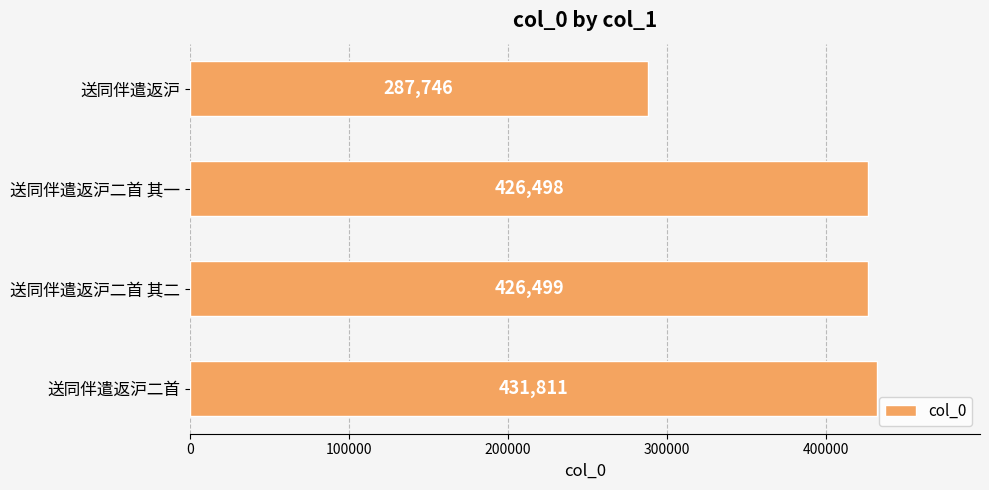

Reading top to bottom, transcribe all the data shown in this chart.

287746	426498	426499	431811